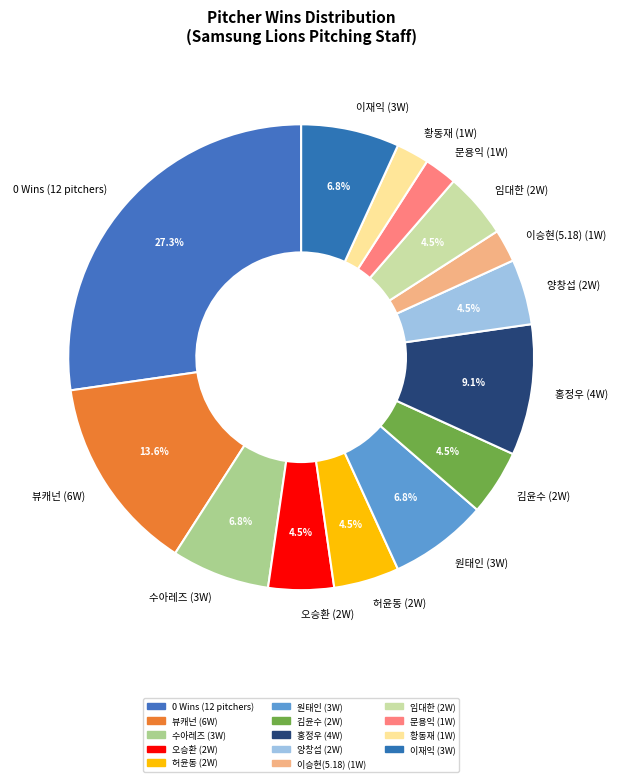

Approximately how many times larger is the value at 이승현(5.18) (1W) compared to 이재익 (3W)?

0.3